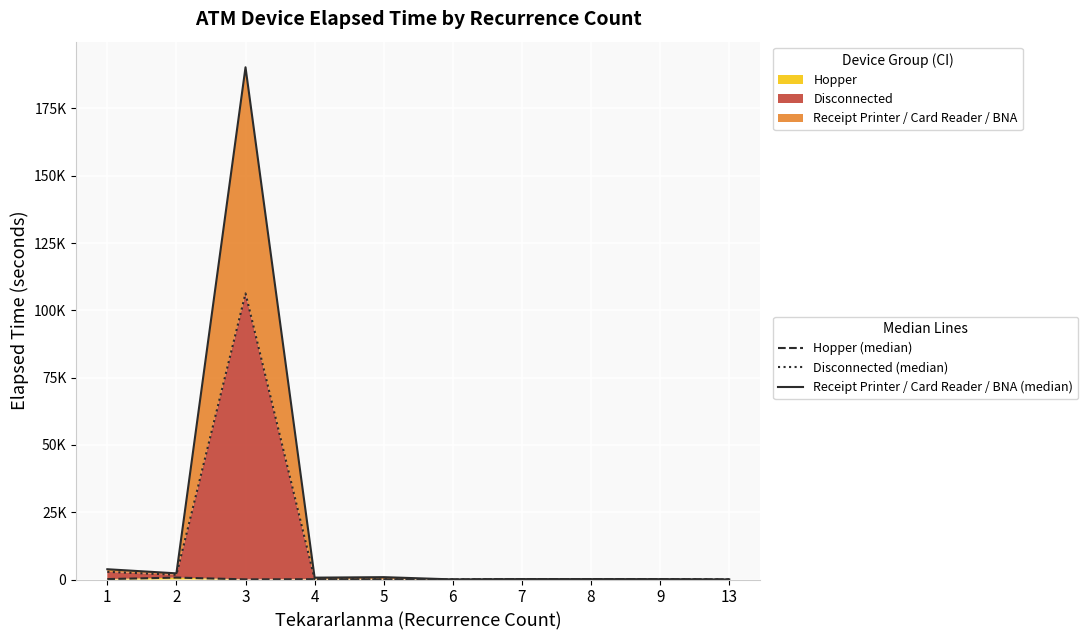

At 2, list the series in order from smallest to largest.

Hopper (median), Disconnected (median), Receipt Printer / Card Reader / BNA (median)